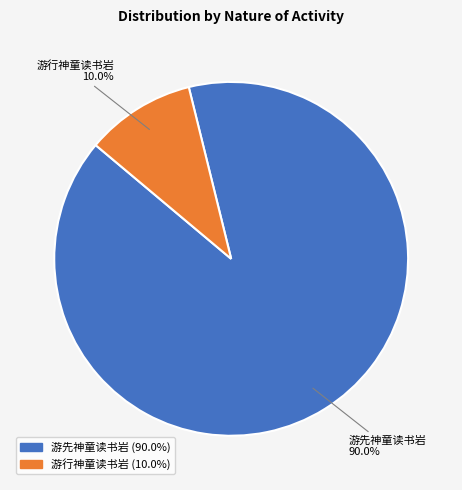

Rank the categories by value from highest to lowest.

游先神童读书岩, 游行神童读书岩